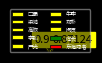

Does any single category account for the majority?

No